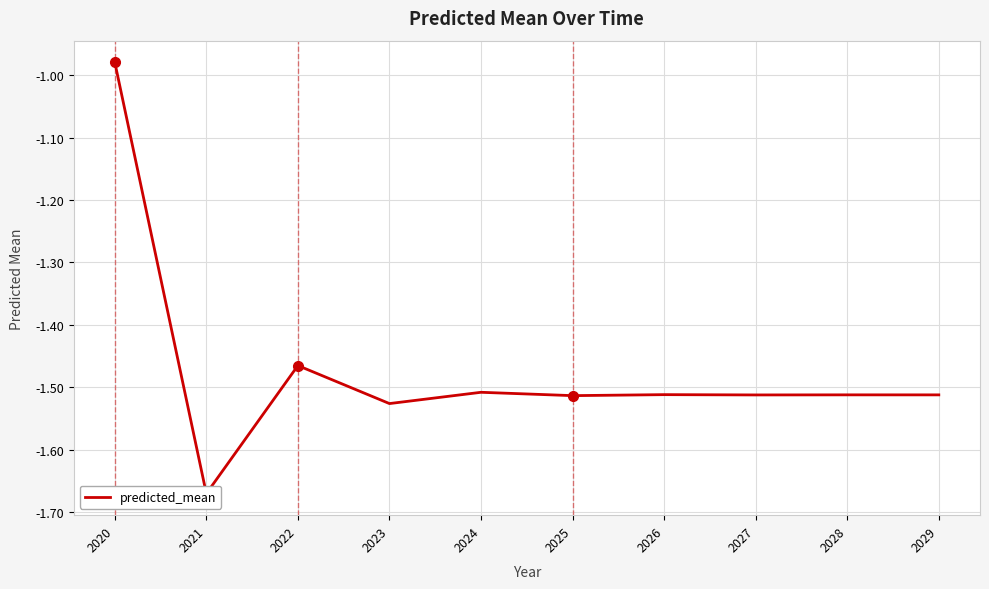

What is the difference between the maximum and minimum values?

0.7